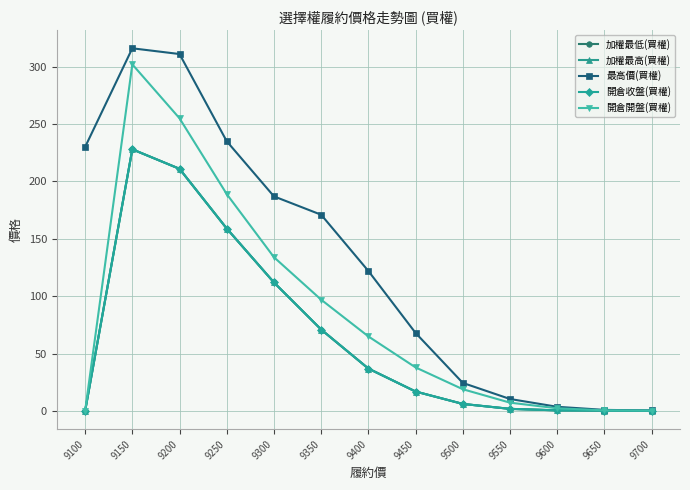

True or false: 開倉開盤(買權) and 加權最低(買權) cross at least once.

False